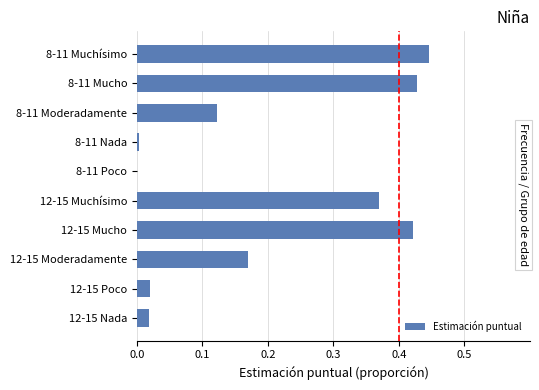

Is it true that the value at 8-11 Muchísimo is 0.8?

False